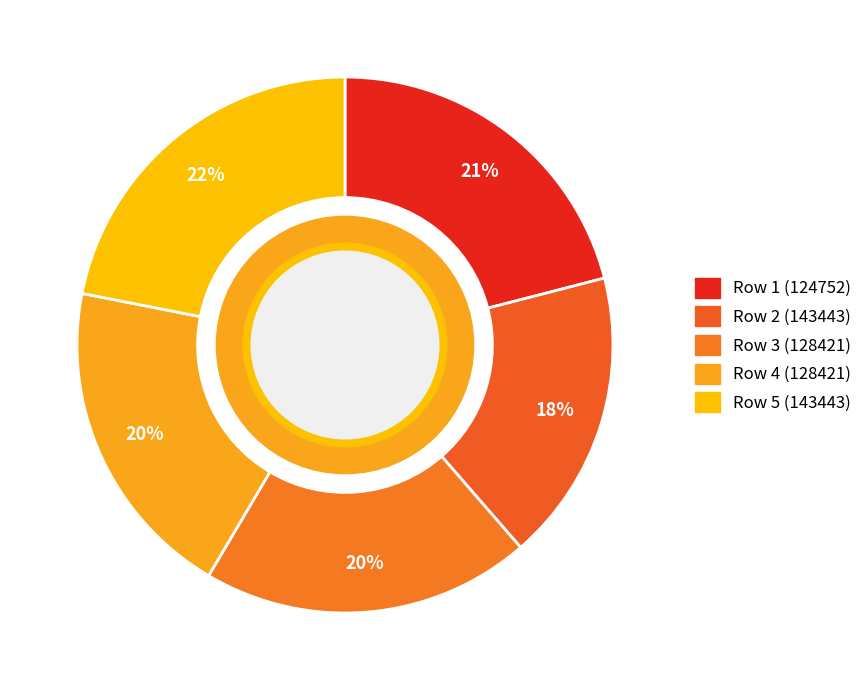

How many slices are in this pie chart?

5